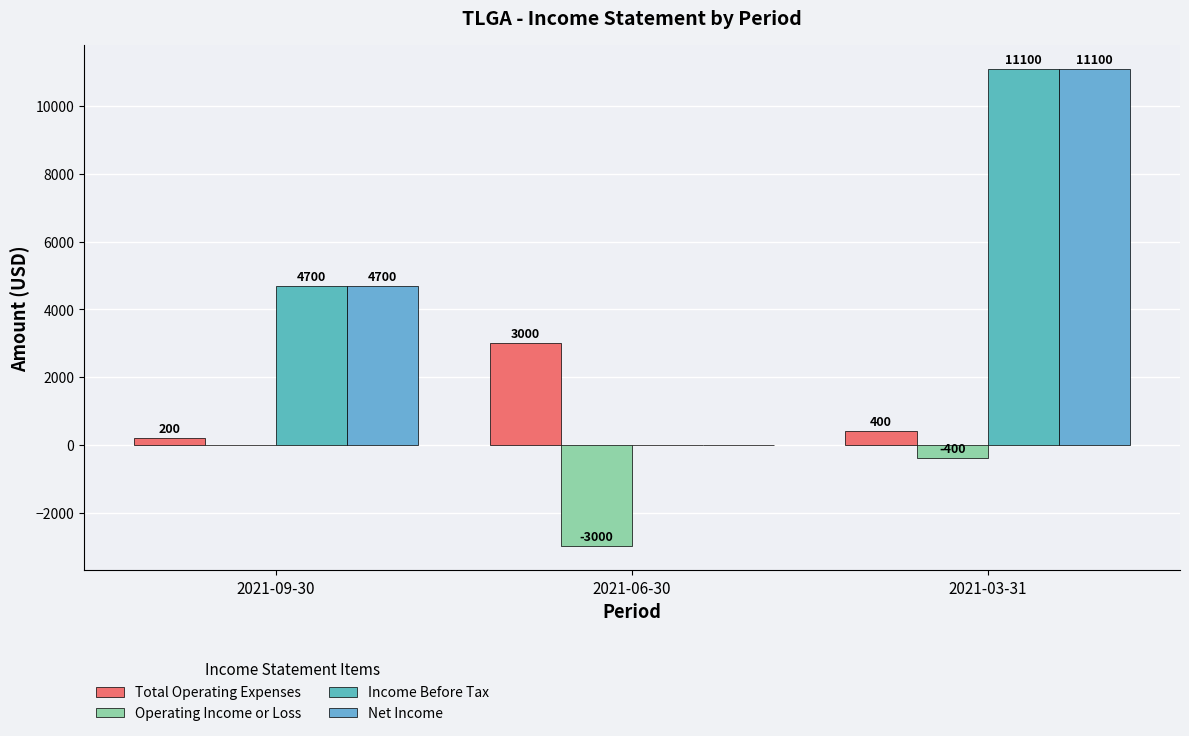

Where does the Operating Income or Loss series first go above -400?

2021-09-30